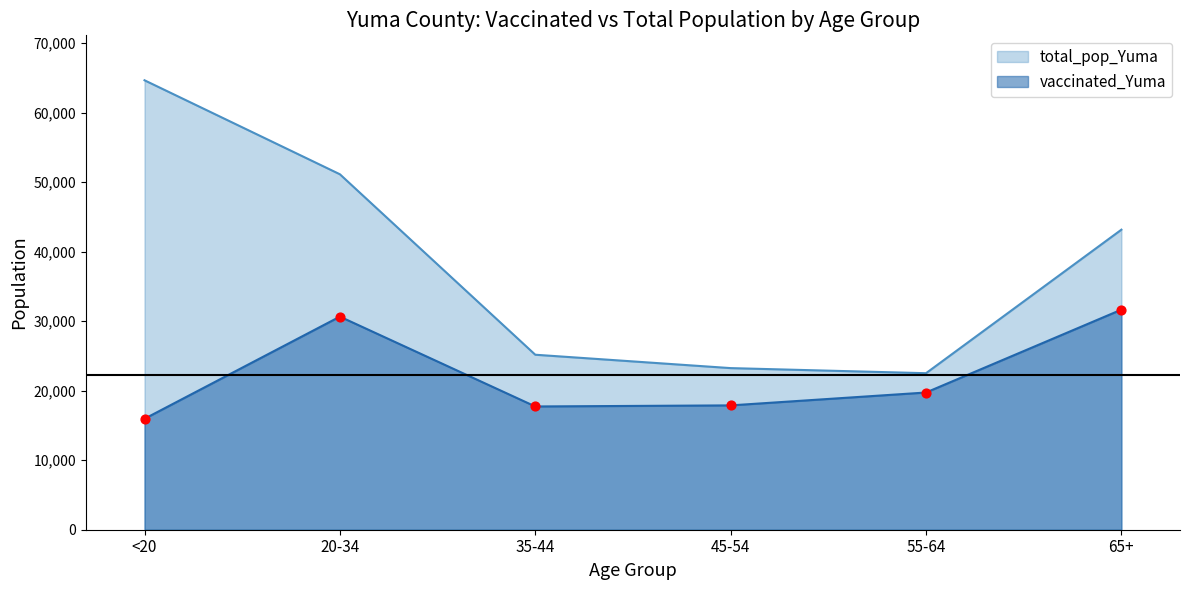

Which series has the widest spread of Y values?

total_pop_Yuma